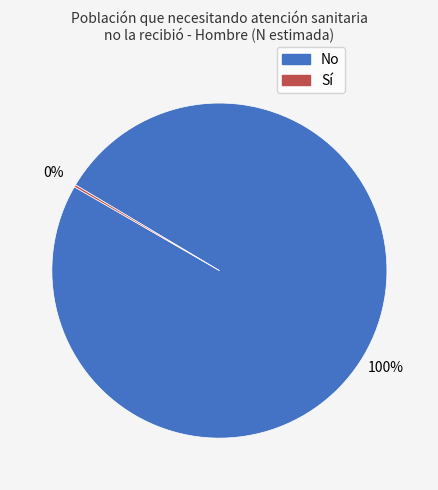

Is there a majority slice in this chart?

Yes